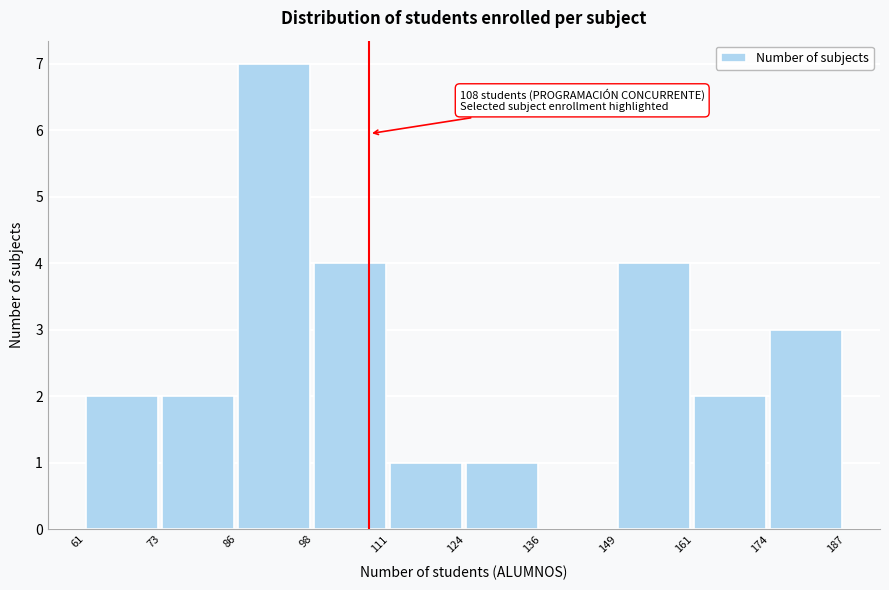

Over which range of the x-axis is the bar tallest?

86 to 98